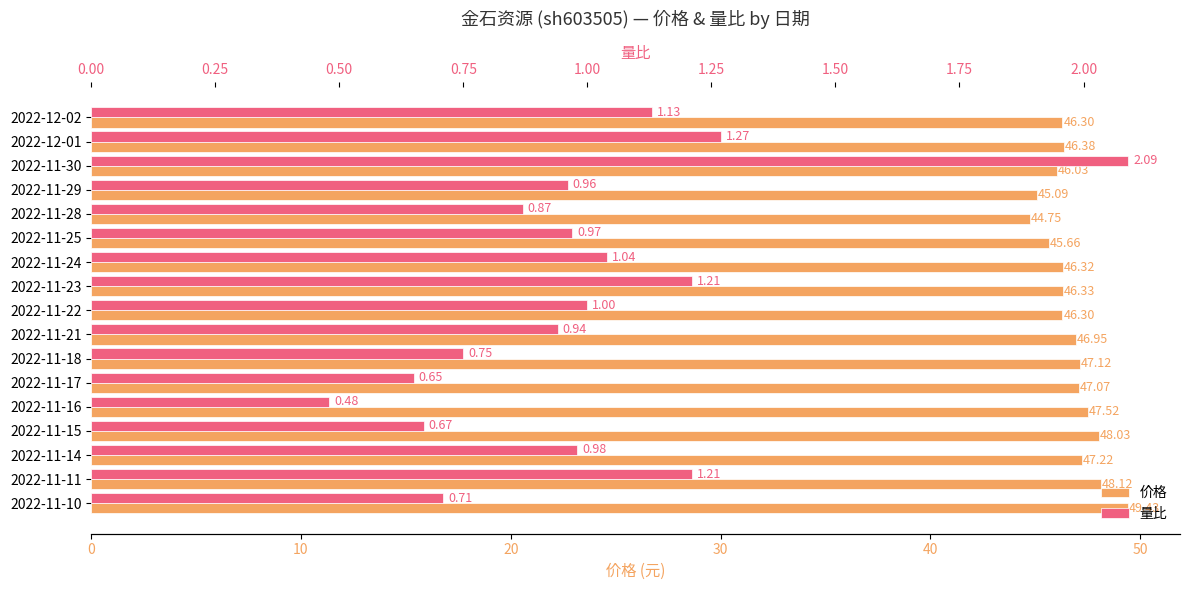

Which series changed the most between 12 and 16?

价格